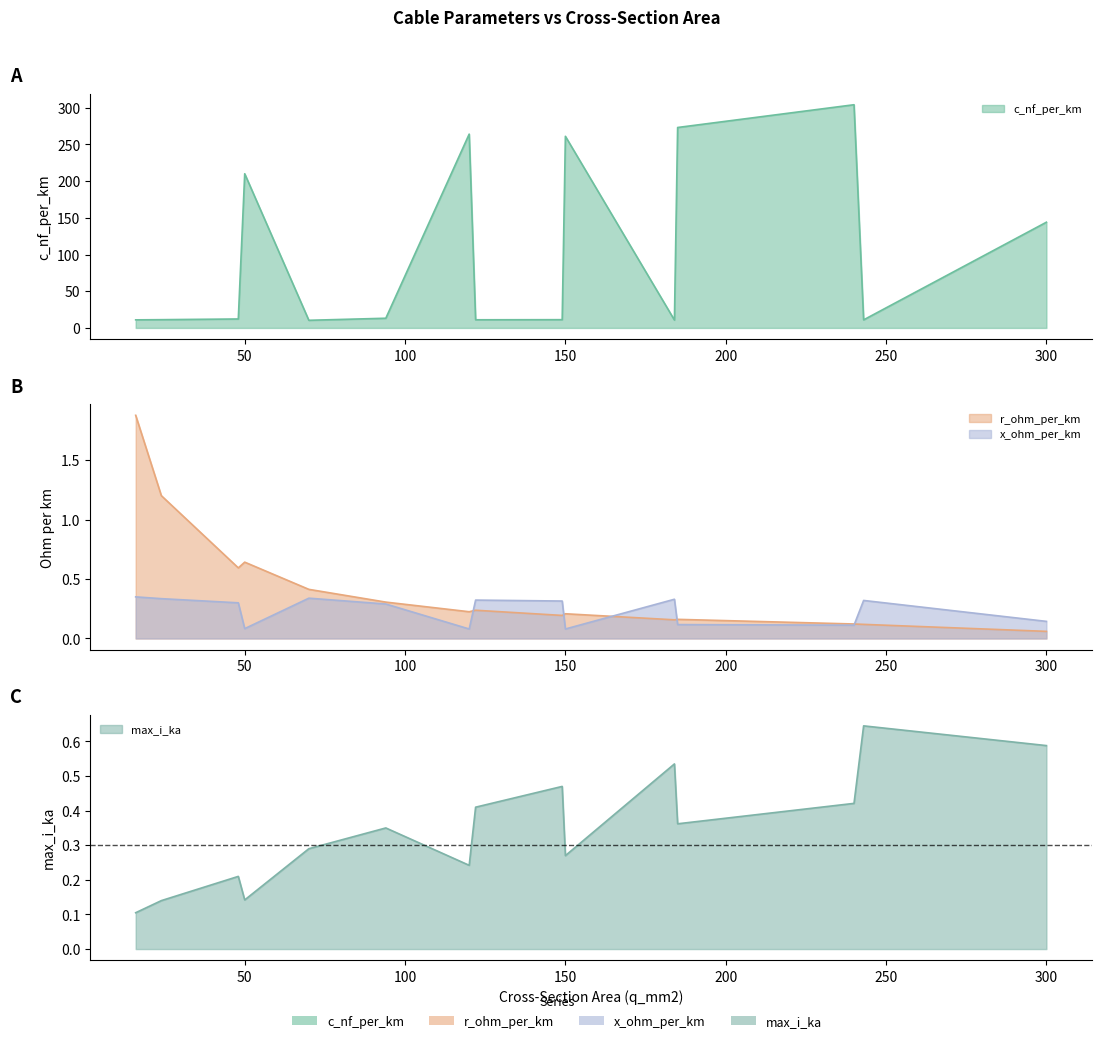

At how many categories does at least one series exceed 129?

6